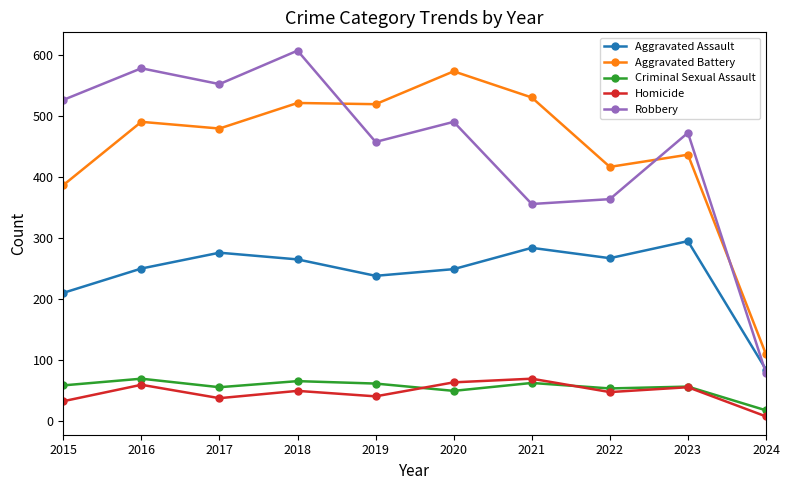

What value does the Aggravated Assault series have at 2018?

265